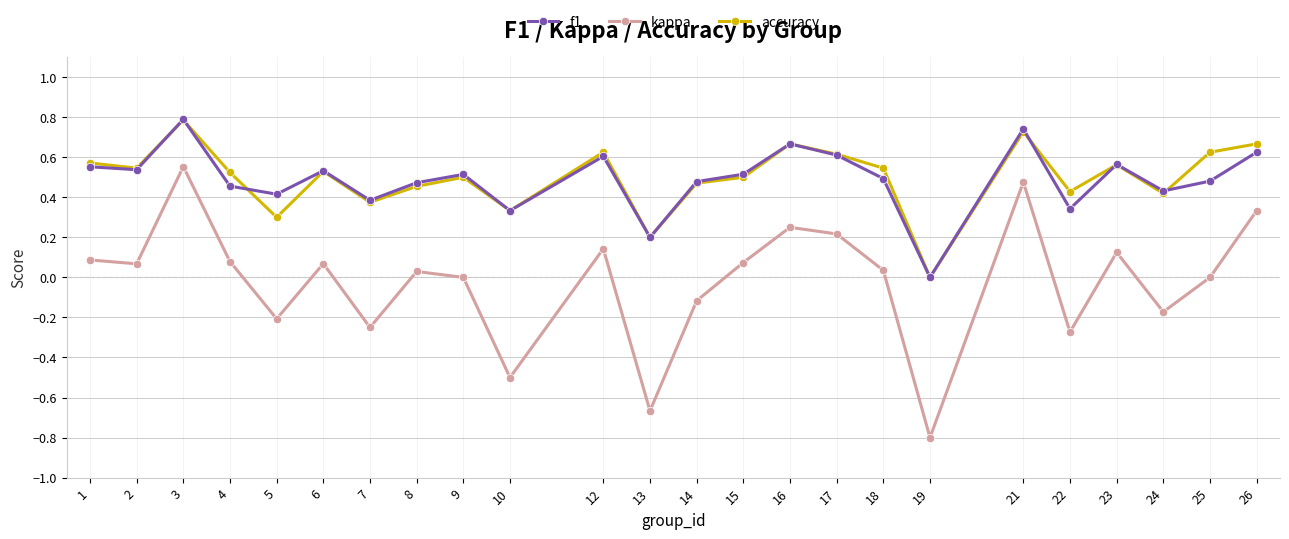

Count the number of categories in the chart.

24